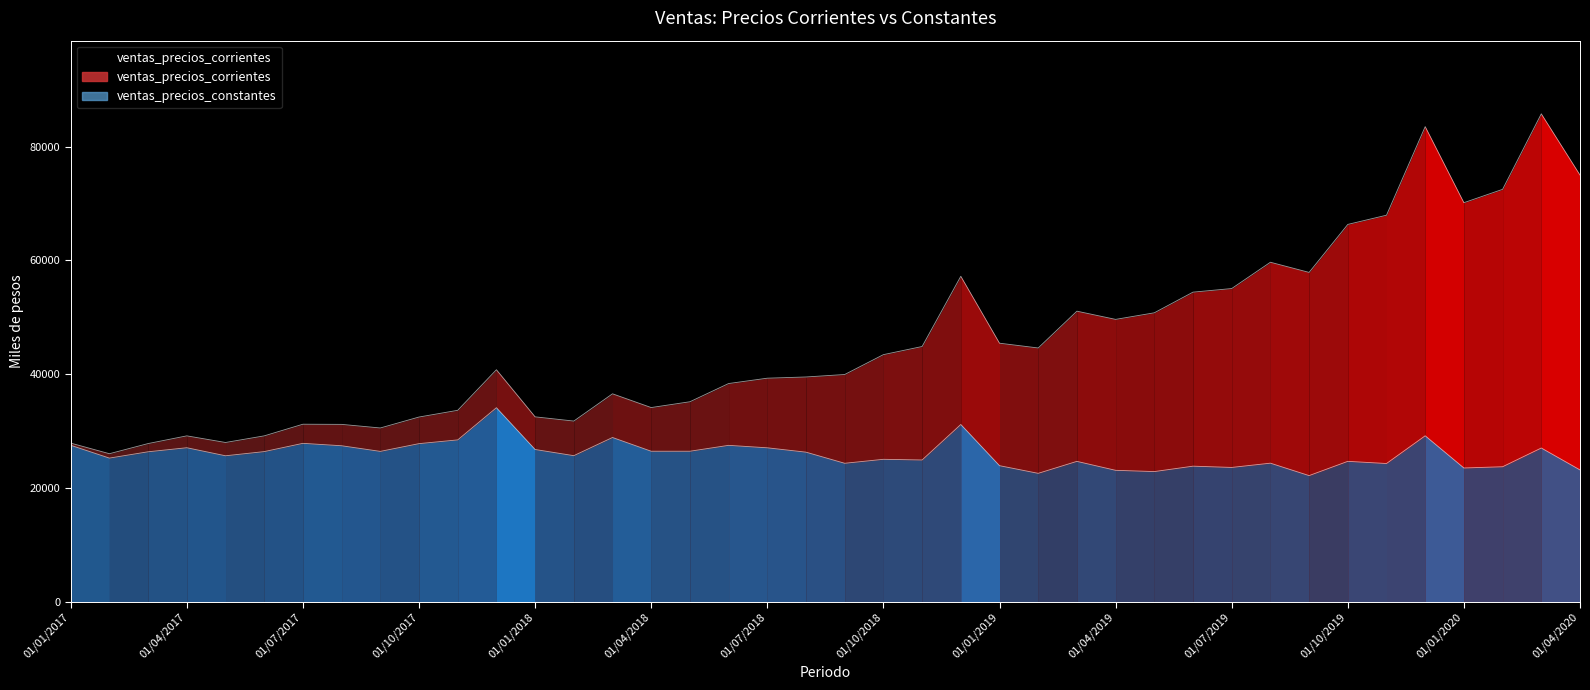

How many interior local peaks does the ventas_precios_constantes series have?

13